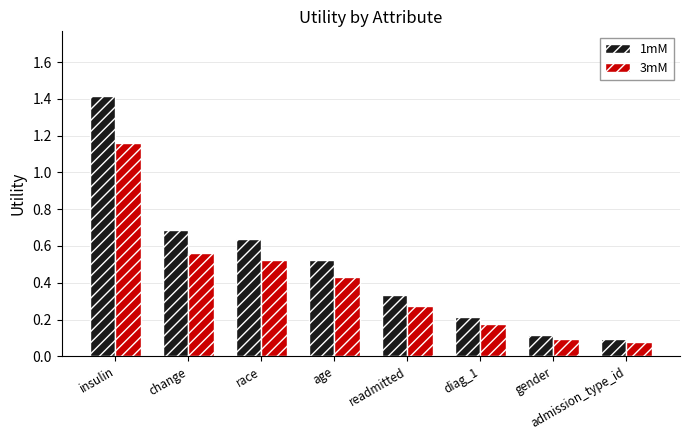

Is it true that 1mM equals 0.1 at admission_type_id?

True